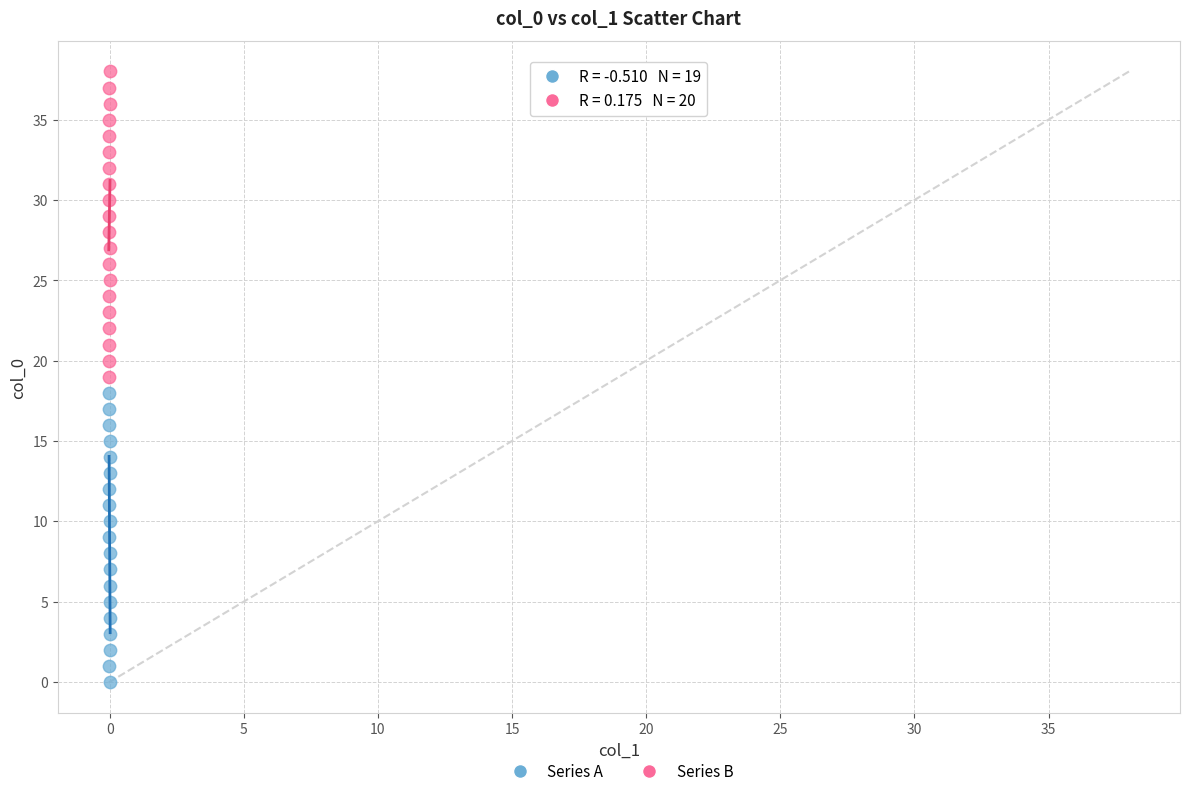

What are all the series names shown in the legend?

Series A, Series B